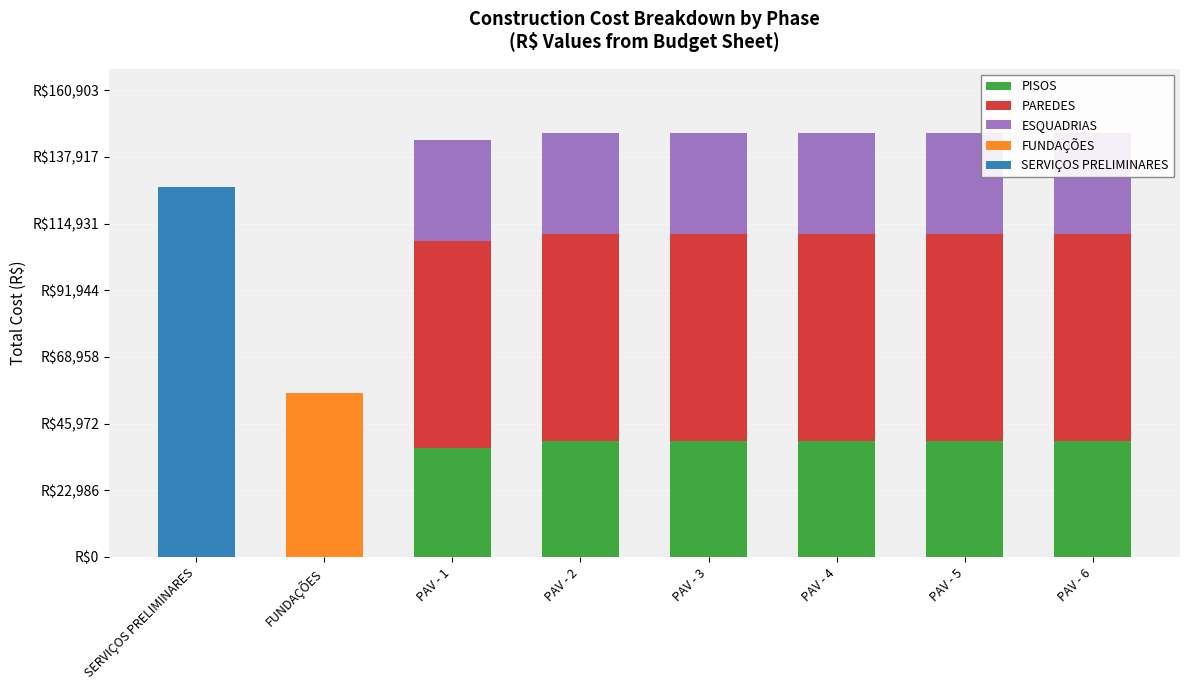

What is the maximum value shown in the chart?

127600.4